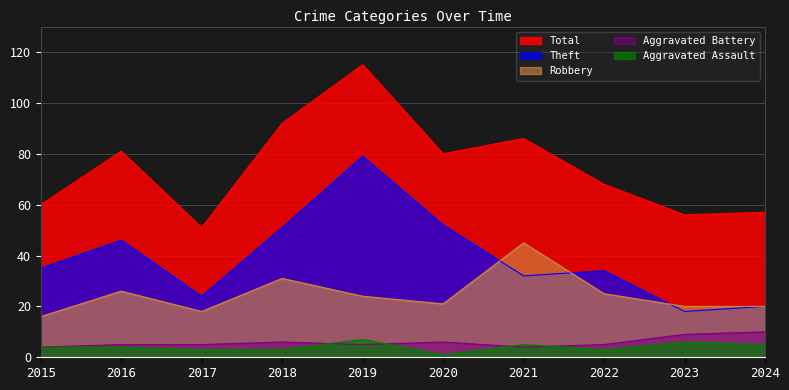

Is it true that Aggravated Assault equals 3 at 2018?

True